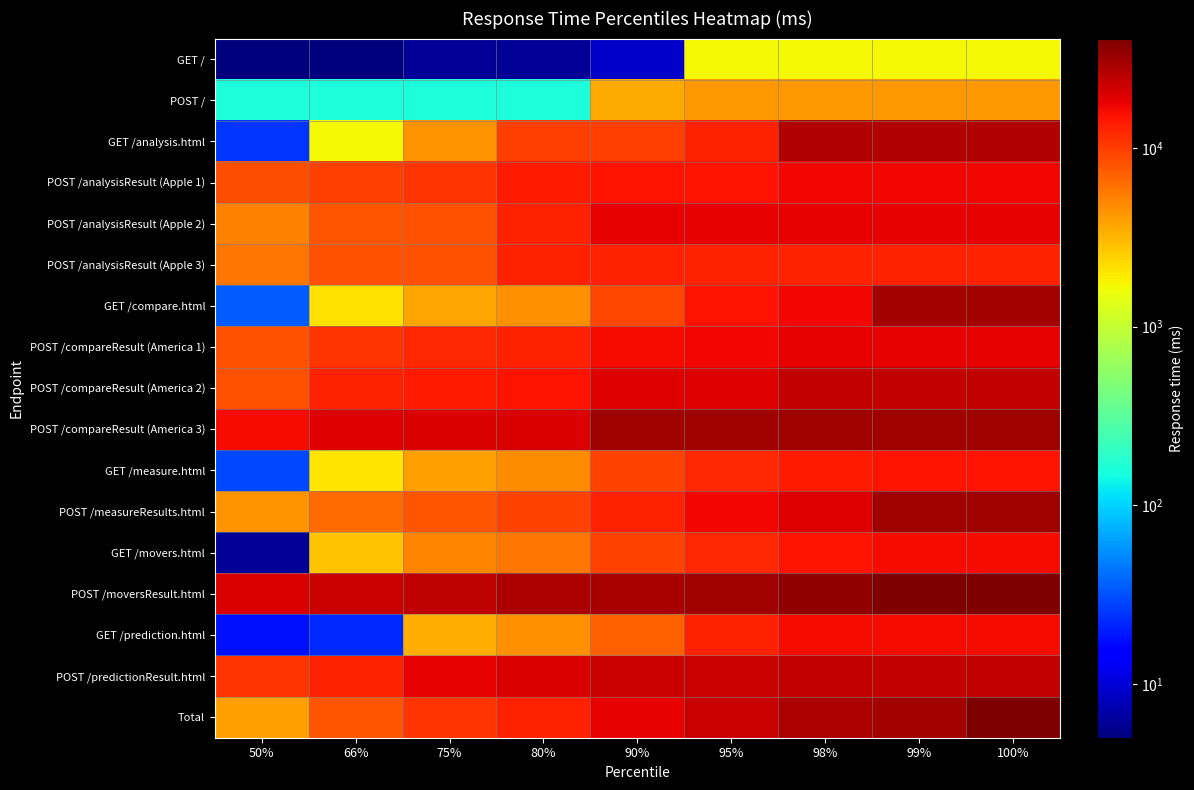

At 50%, list the series in order from smallest to largest.

GET /, GET /movers.html, GET /prediction.html, GET /analysis.html, GET /measure.html, GET /compare.html, POST /, Total, POST /measureResults.html, POST /analysisResult (Apple 2), POST /analysisResult (Apple 3), POST /compareResult (America 1), POST /compareResult (America 2), POST /analysisResult (Apple 1), POST /predictionResult.html, POST /compareResult (America 3), POST /moversResult.html